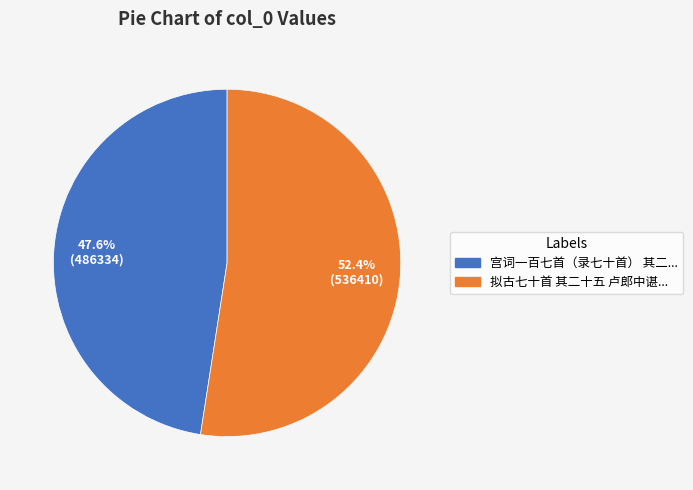

Is there a majority slice in this chart?

Yes